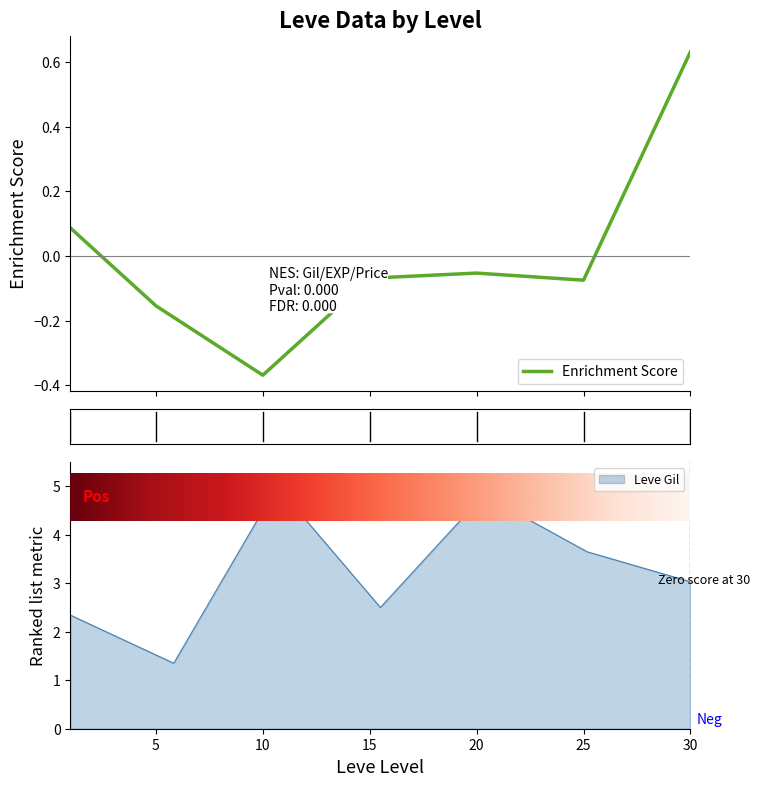

The chart shows a value of -0.1 at 20. True or false?

False